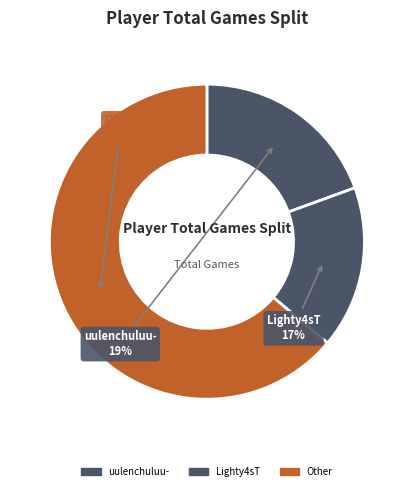

How many slices are in this pie chart?

3